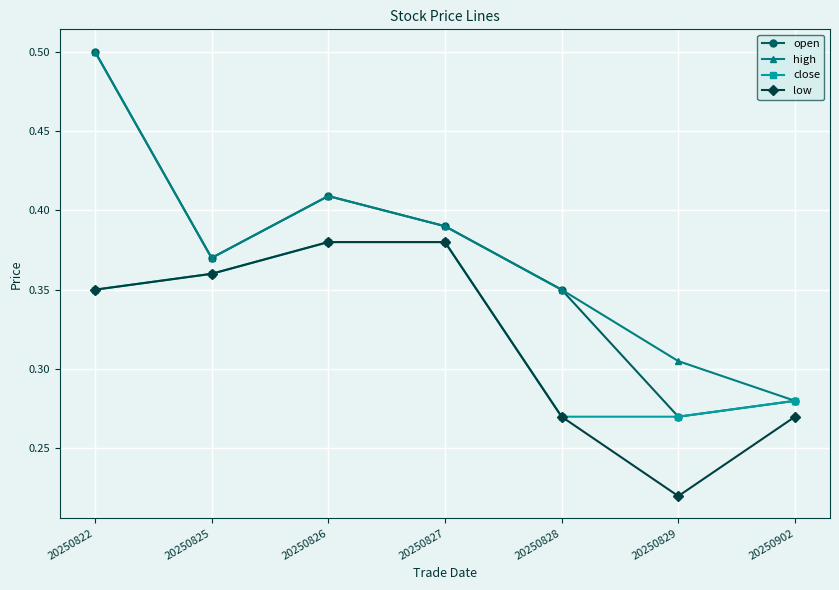

True or false: open and low cross at least once.

False